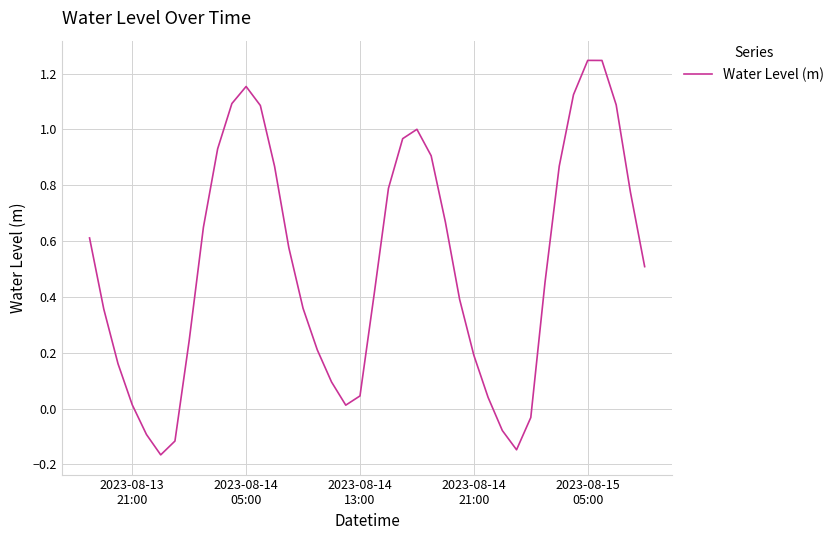

What is the difference between the maximum and minimum values?

1.4